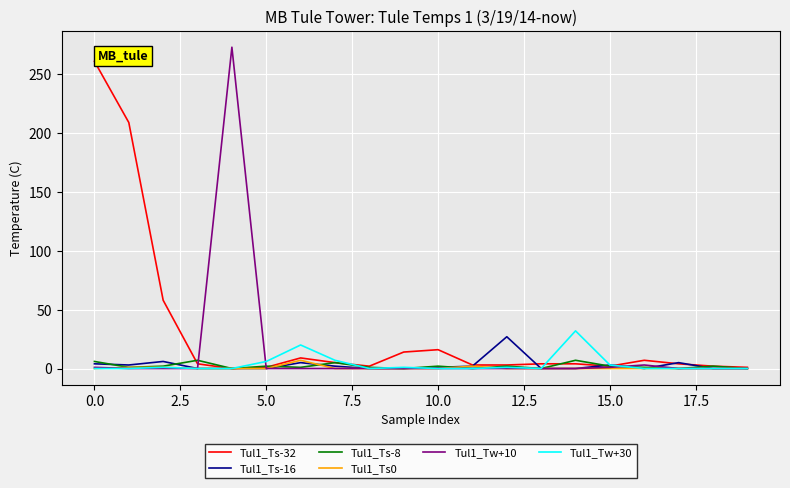

Which series has the largest total across all categories?

Tul1_Ts-32